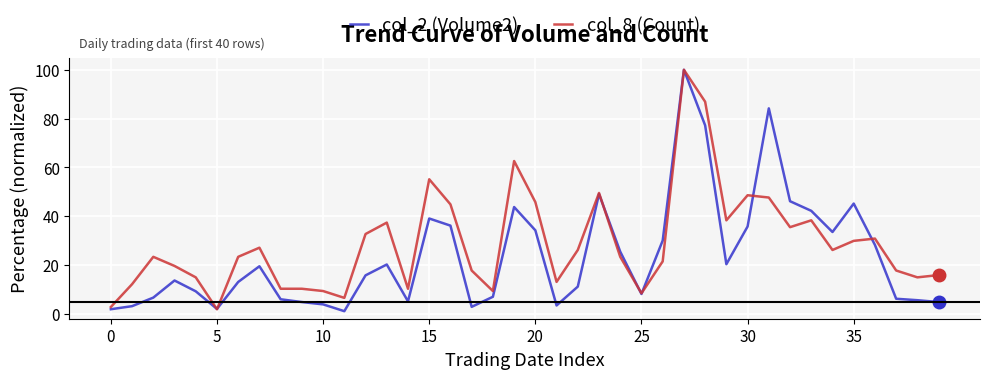

List the series in order of their overall mean, lowest first.

col_2 (Volume2), col_8 (Count)